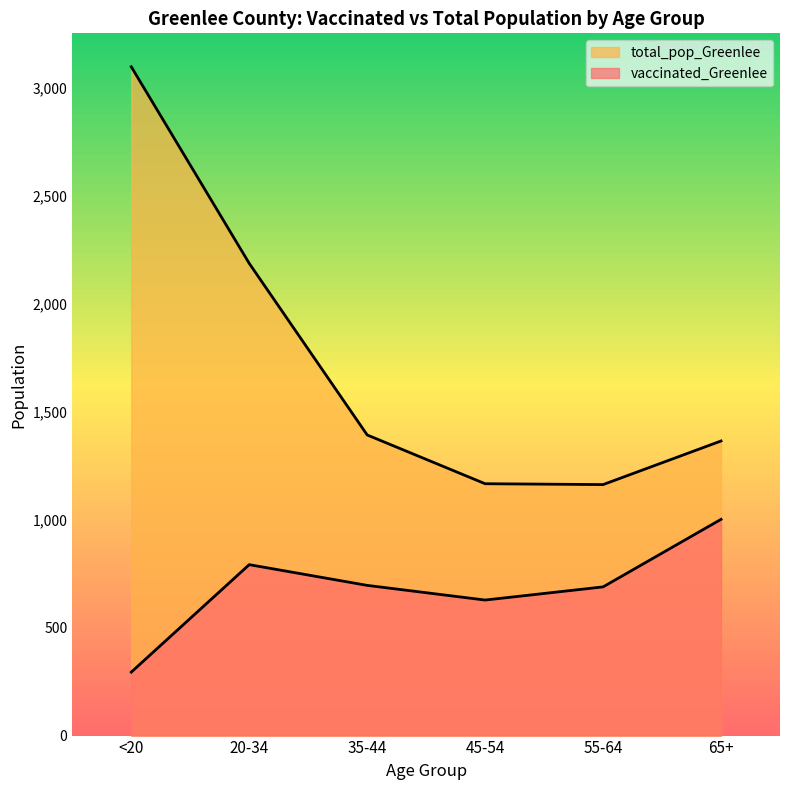

Does the chart display data point markers on the line(s)?

No